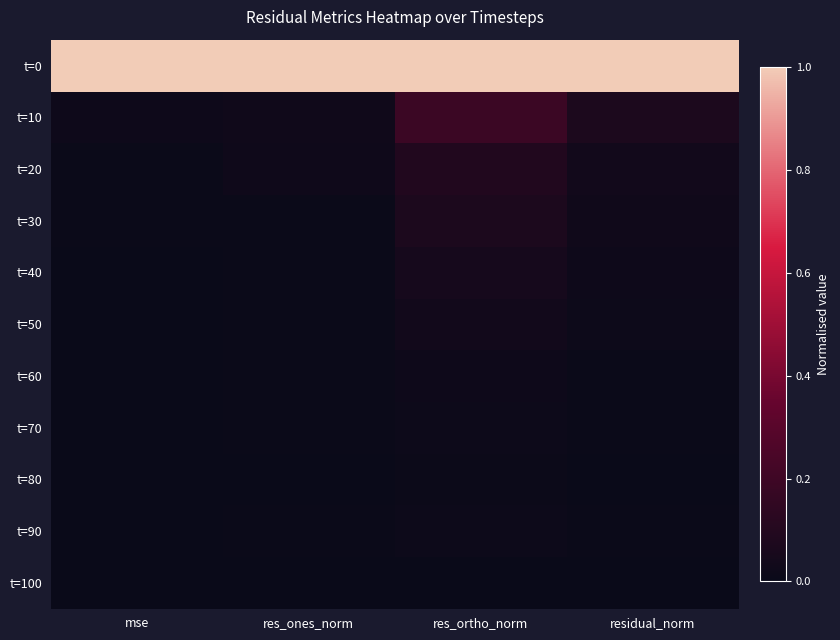

Reading left to right, list all the values displayed in this chart.

t=0: mse=1.0	res_ones_norm=1.0	res_ortho_norm=1.0	residual_norm=1.0
t=10: mse=0.0	res_ones_norm=0.0	res_ortho_norm=0.2	residual_norm=0.1
t=20: mse=0.0	res_ones_norm=0.0	res_ortho_norm=0.1	residual_norm=0.0
t=30: mse=0.0	res_ones_norm=0.0	res_ortho_norm=0.1	residual_norm=0.0
t=40: mse=0.0	res_ones_norm=0.0	res_ortho_norm=0.0	residual_norm=0.0
t=50: mse=0.0	res_ones_norm=0.0	res_ortho_norm=0.0	residual_norm=0.0
t=60: mse=0.0	res_ones_norm=0.0	res_ortho_norm=0.0	residual_norm=0.0
t=70: mse=0.0	res_ones_norm=0.0	res_ortho_norm=0.0	residual_norm=0.0
t=80: mse=0.0	res_ones_norm=0.0	res_ortho_norm=0.0	residual_norm=0.0
t=90: mse=0.0	res_ones_norm=0.0	res_ortho_norm=0.0	residual_norm=0.0
t=100: mse=0.0	res_ones_norm=0.0	res_ortho_norm=0.0	residual_norm=0.0